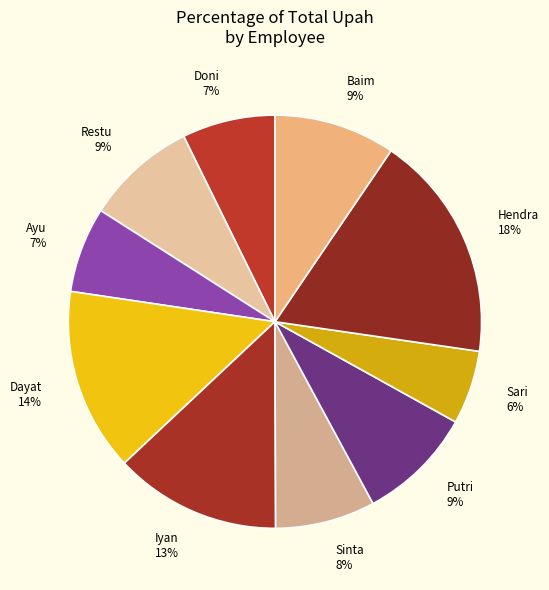

To the nearest percent, what portion does Sinta represent?

8%